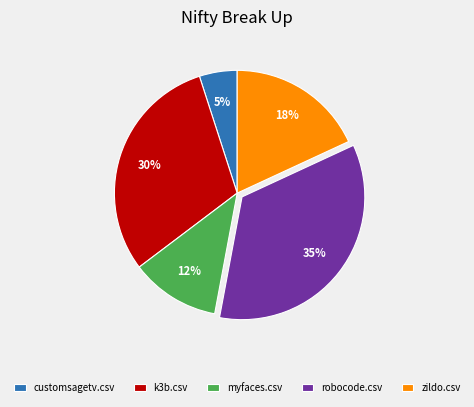

What is the smallest slice in the pie chart?

customsagetv.csv